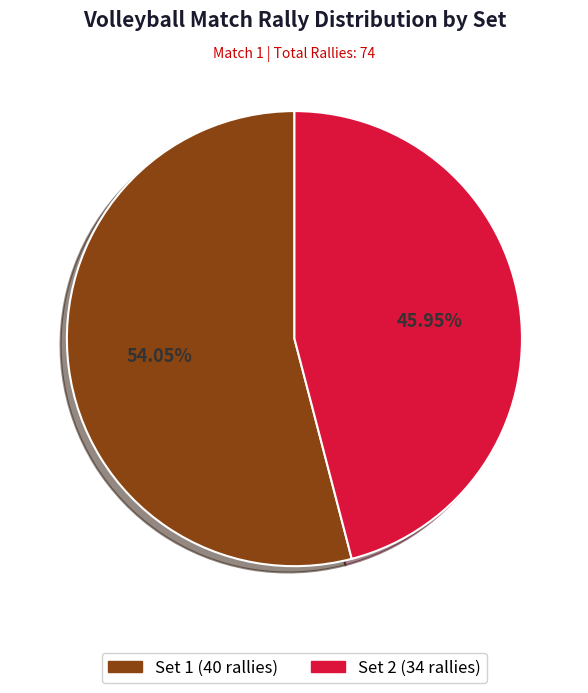

Which slice is the largest?

Set 1